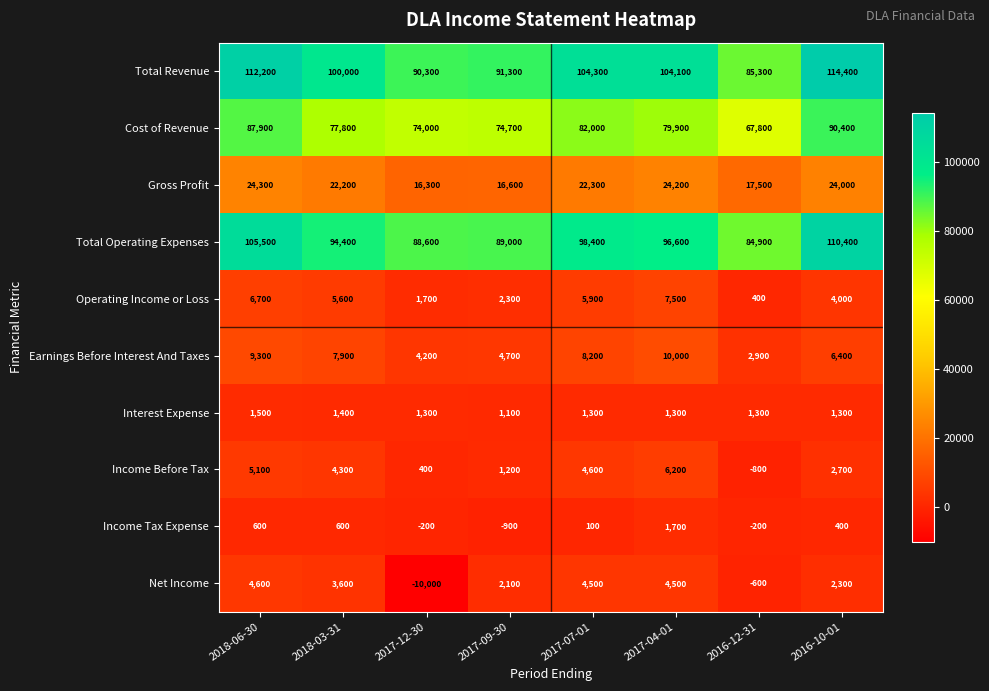

Between 2017-09-30 and 2016-10-01, which series saw the biggest shift?

Total Revenue